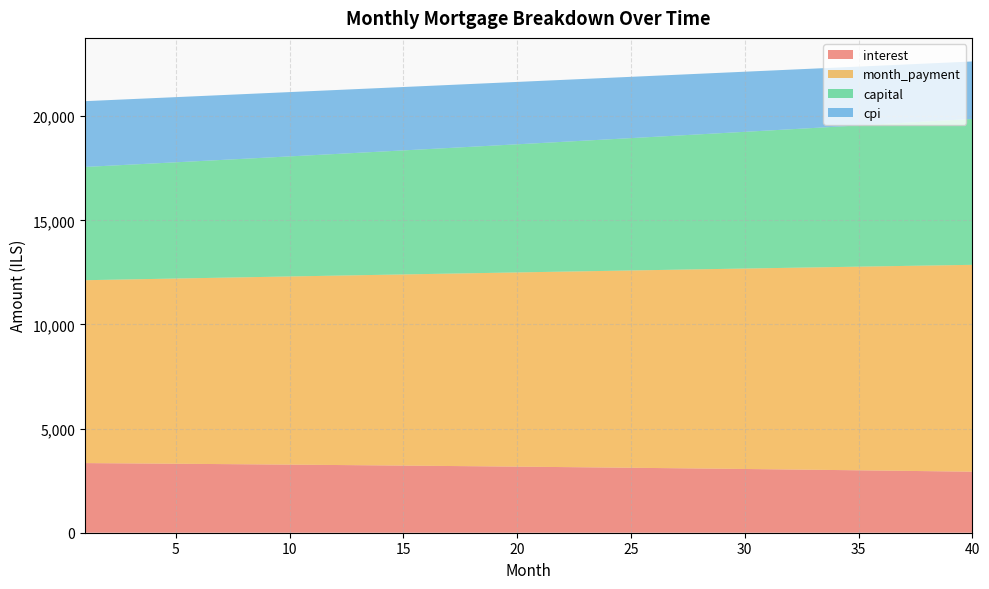

Reading left to right, list all the values displayed in this chart.

interest: 3343.9	3336.3	3328.5	3320.7	3312.6	3304.5	3296.1	3287.7	3279.0	3270.3	3261.3	3252.3	3243.0	3233.6	3224.1	3214.4	3204.5	3194.5	3184.3	3173.9	3163.4	3152.7	3141.9	3130.8	3119.6	3108.2	3096.7	3085.0	3073.1	3061.0	3048.7	3036.3	3023.7	3010.9	2997.9	2984.7	2971.3	2957.7	2944.0	2930.0
month_payment: 8783.0	8810.8	8838.7	8866.7	8894.8	8923.0	8951.2	8979.6	9008.0	9036.5	9065.1	9093.8	9122.6	9151.5	9180.5	9209.6	9238.7	9268.0	9297.3	9326.8	9356.3	9386.0	9415.7	9445.5	9475.4	9505.4	9535.5	9565.7	9596.0	9626.4	9656.9	9687.4	9718.1	9748.9	9779.8	9810.7	9841.8	9873.0	9904.2	9935.6
capital: 5439.1	5474.5	5510.2	5546.0	5582.2	5618.5	5655.1	5691.9	5729.0	5766.3	5803.8	5841.6	5879.6	5917.9	5956.4	5995.2	6034.2	6073.5	6113.1	6152.9	6192.9	6233.2	6273.8	6314.7	6355.8	6397.2	6438.8	6480.7	6522.9	6565.4	6608.1	6651.2	6694.5	6738.0	6781.9	6826.1	6870.5	6915.2	6960.3	7005.6
cpi: 3159.5	3152.1	3144.7	3137.1	3129.3	3121.4	3113.4	3105.3	3096.9	3088.5	3079.9	3071.1	3062.3	3053.2	3044.0	3034.7	3025.2	3015.5	3005.7	2995.7	2985.6	2975.3	2964.9	2954.3	2943.5	2932.6	2921.5	2910.2	2898.8	2887.2	2875.4	2863.4	2851.3	2839.0	2826.5	2813.8	2801.0	2787.9	2774.7	2761.3